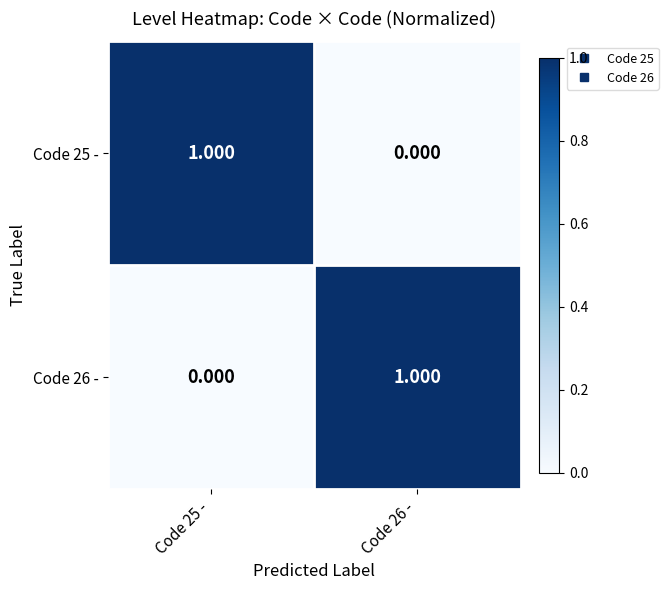

Is the value of Code 26 - at Code 26 - greater than the value of Code 25 - at Code 26 -?

Yes